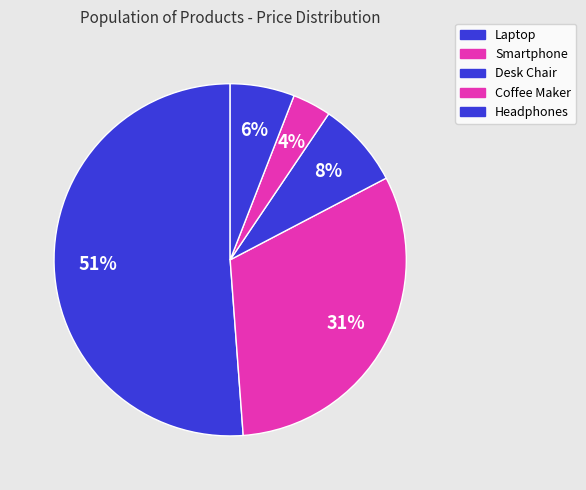

The Laptop slice represents 59% of the pie. True or false?

False